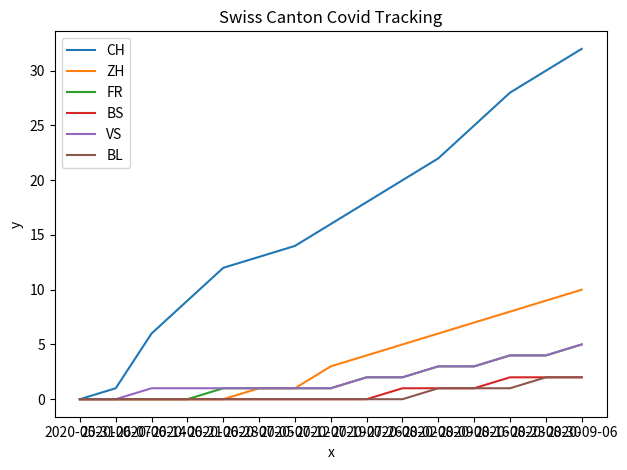

What is the maximum value for CH?

32